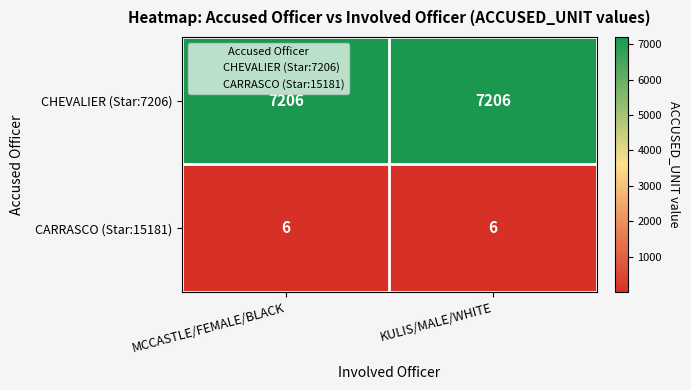

Which series has the largest total across all categories?

CHEVALIER (Star:7206)